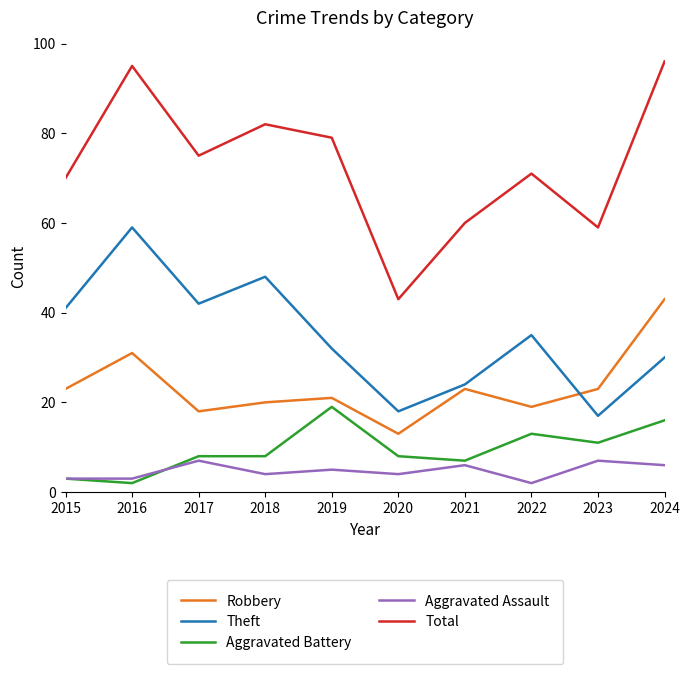

What is the difference between the highest and lowest values at 2021?

54